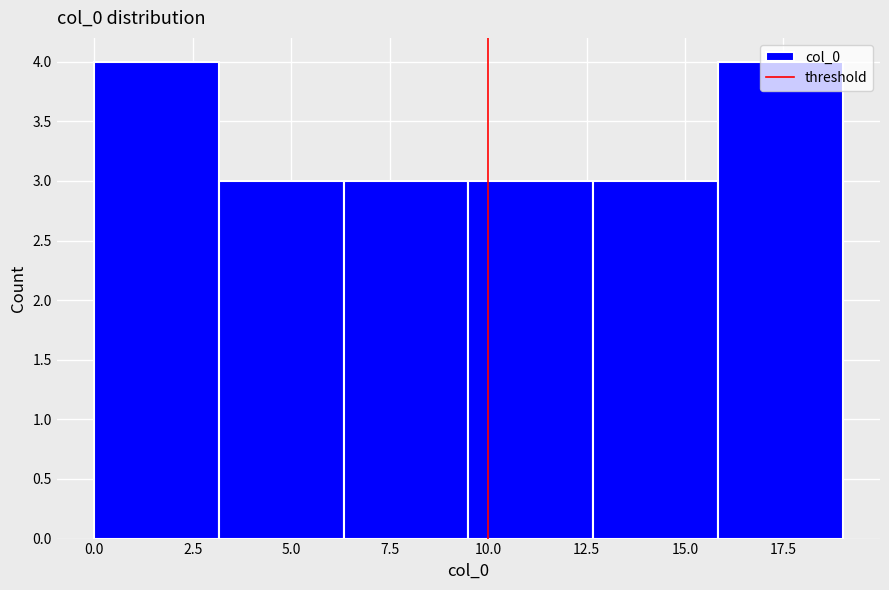

What is the height of the bar covering 3.0 to 6.5 on the x-axis? Neither the bar edges nor the heights are printed on the chart, so give them approximately, as read against the axes.

3